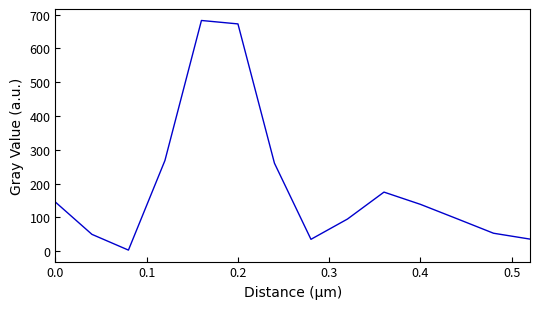

What is the greatest value displayed?

682.3